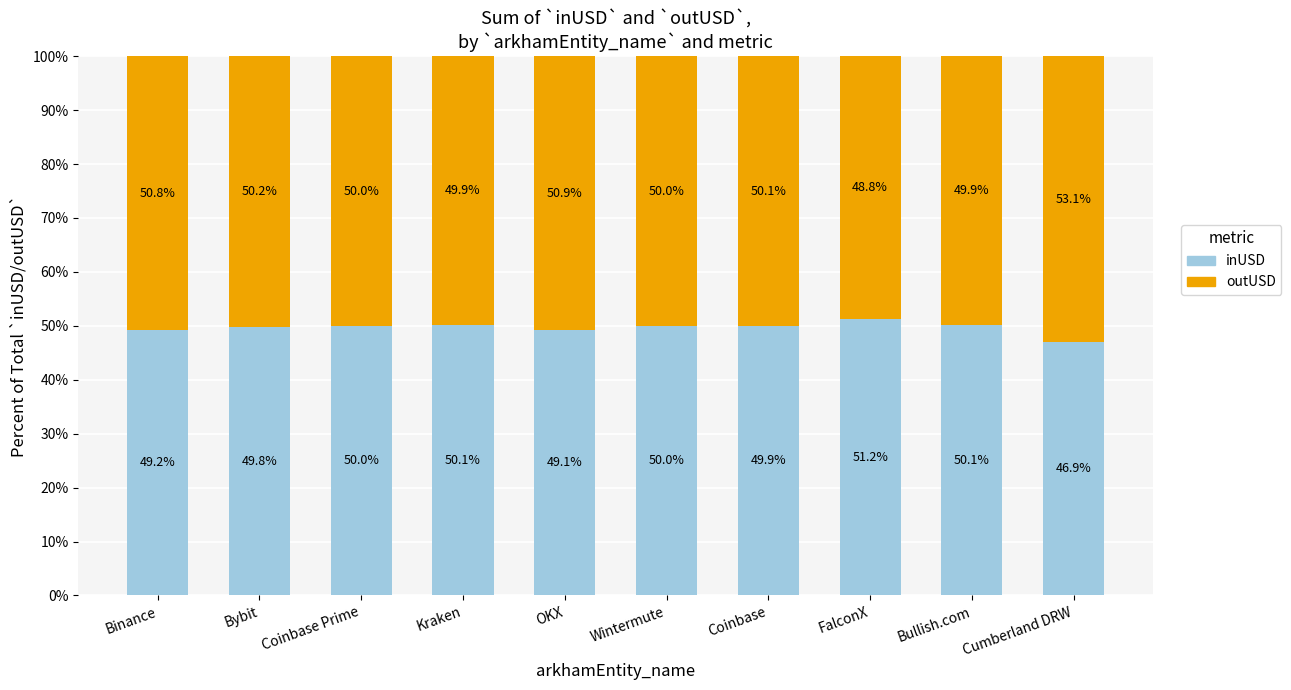

What are all the series names shown in the legend?

inUSD, outUSD